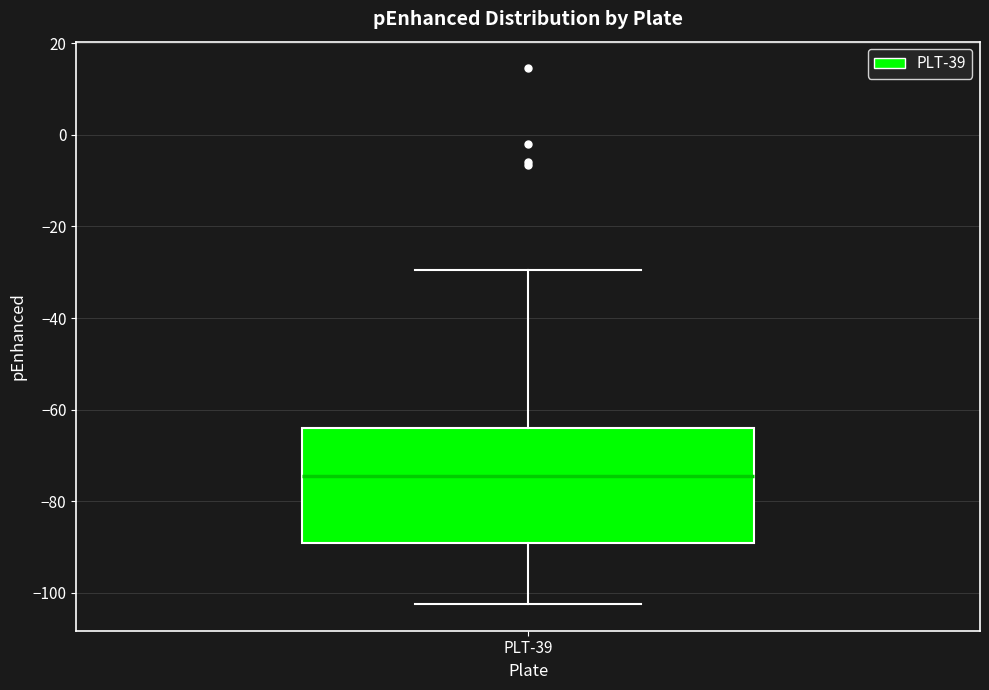

Transcribe this box plot: give where the median line is, the range the box spans, and where the two whiskers end, as read against the y-axis. The values are not printed on the chart, so give them approximately, as read against the axis.

median -74, box -90 to -64, whiskers -102 to -30